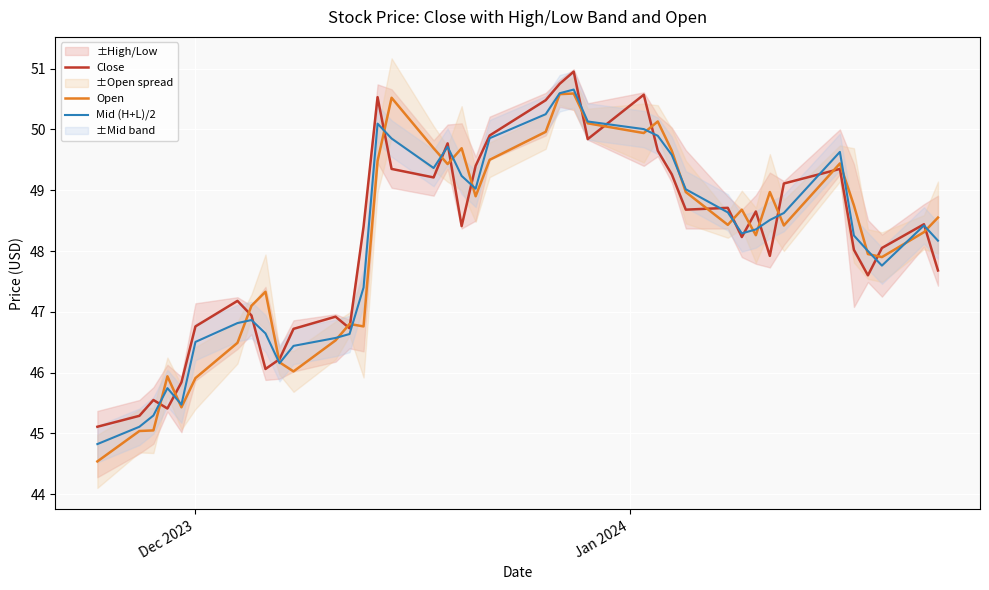

Rank the series by their maximum value, from highest to lowest.

Close, Mid (H+L)/2, Open